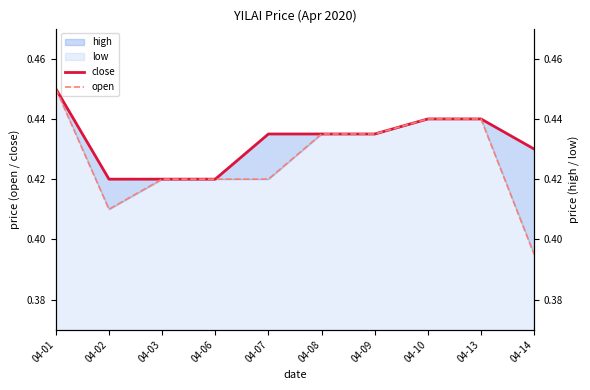

Reading left to right, what are all the values shown in this chart?

close: 04-01=0.5	04-02=0.4	04-03=0.4	04-06=0.4	04-07=0.4	04-08=0.4	04-09=0.4	04-10=0.4	04-13=0.4	04-14=0.4
open: 04-01=0.5	04-02=0.4	04-03=0.4	04-06=0.4	04-07=0.4	04-08=0.4	04-09=0.4	04-10=0.4	04-13=0.4	04-14=0.4